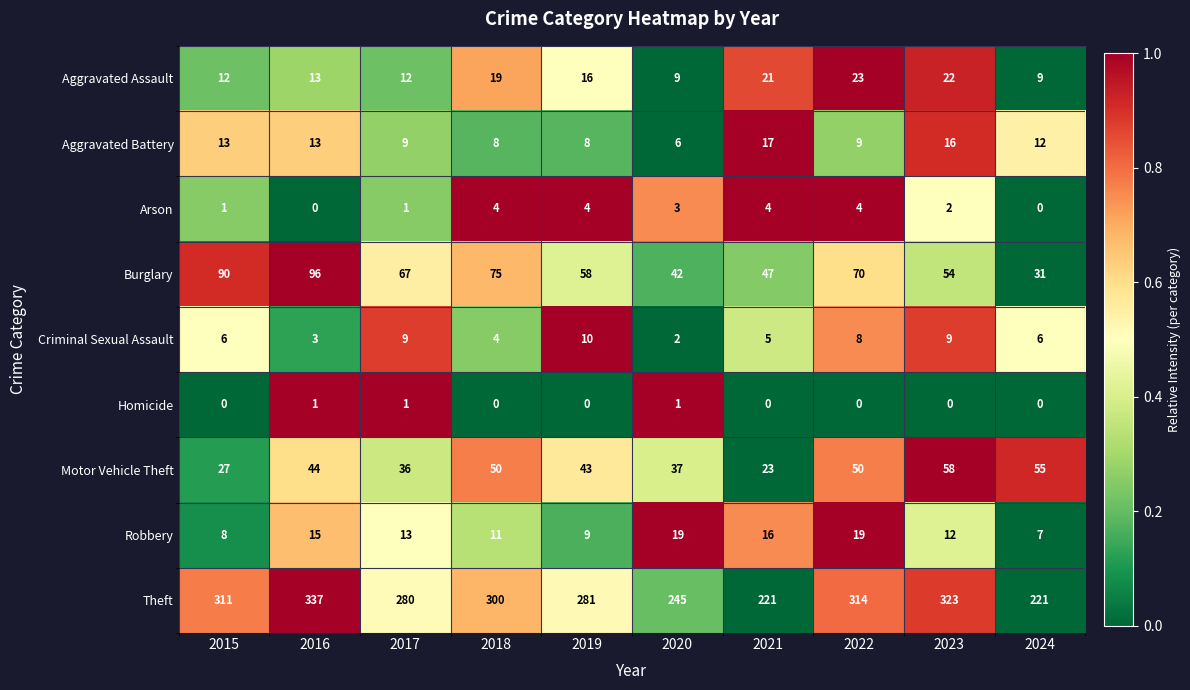

What is the average value of the Aggravated Assault series?

16